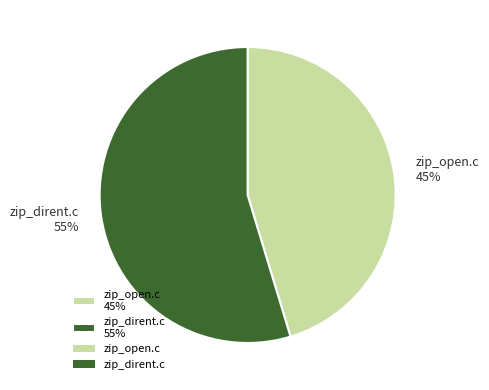

What is the ratio of the value at zip_open.c to the value at zip_dirent.c?

0.8